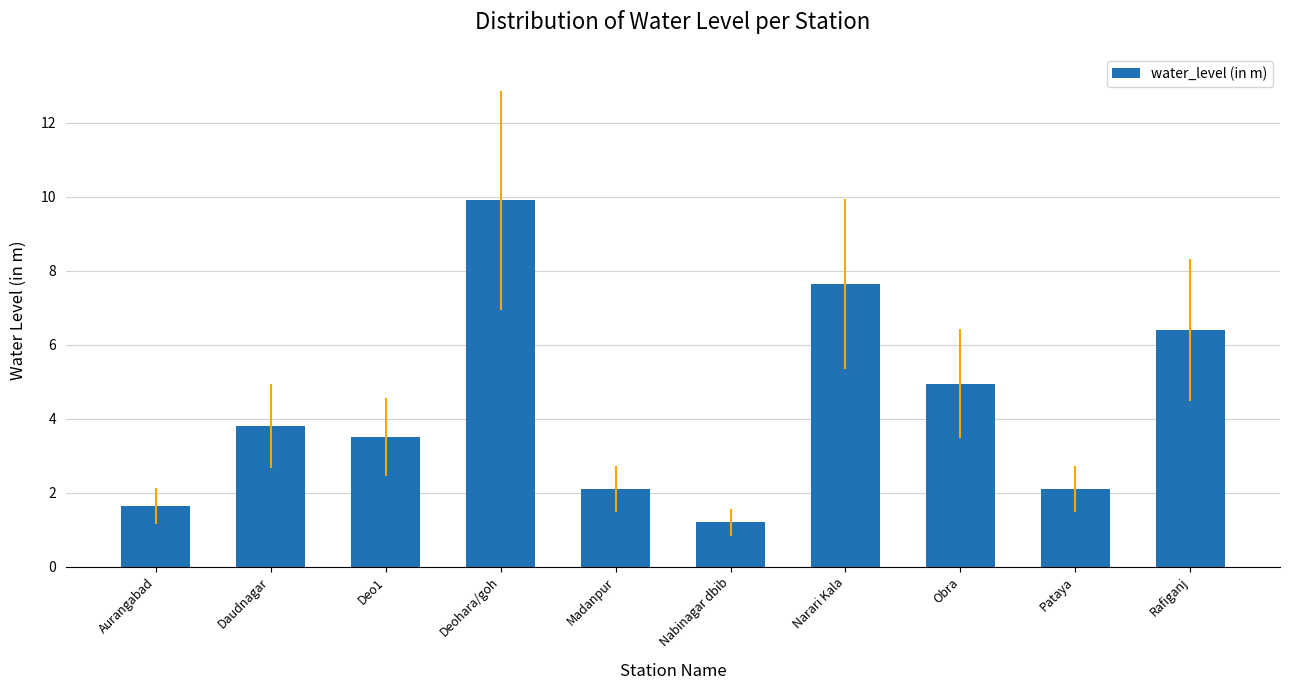

Approximately how many times larger is the value at Aurangabad compared to Pataya?

0.8